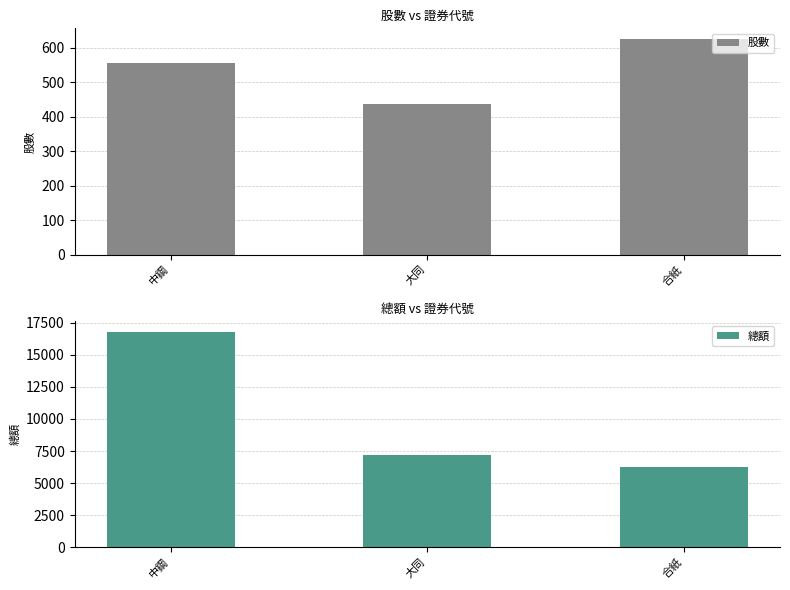

What is the label of the 3rd bar from the right?

中鋼